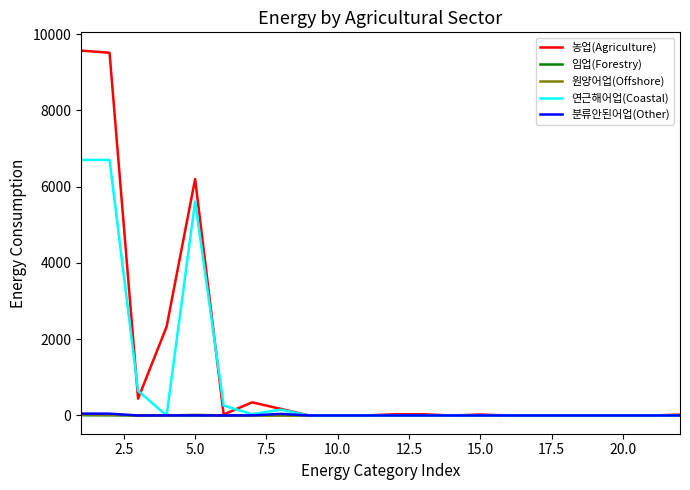

Which series has the largest range (max minus min)?

농업(Agriculture)